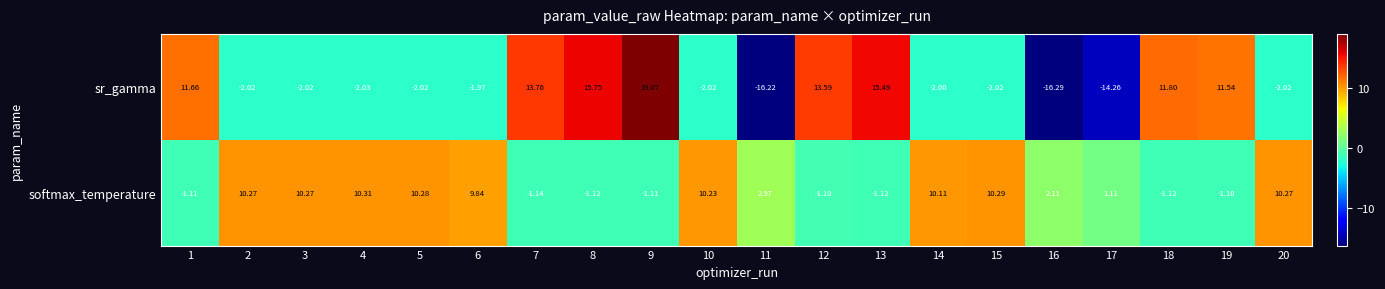

At 18, list the series in order from largest to smallest.

sr_gamma, softmax_temperature